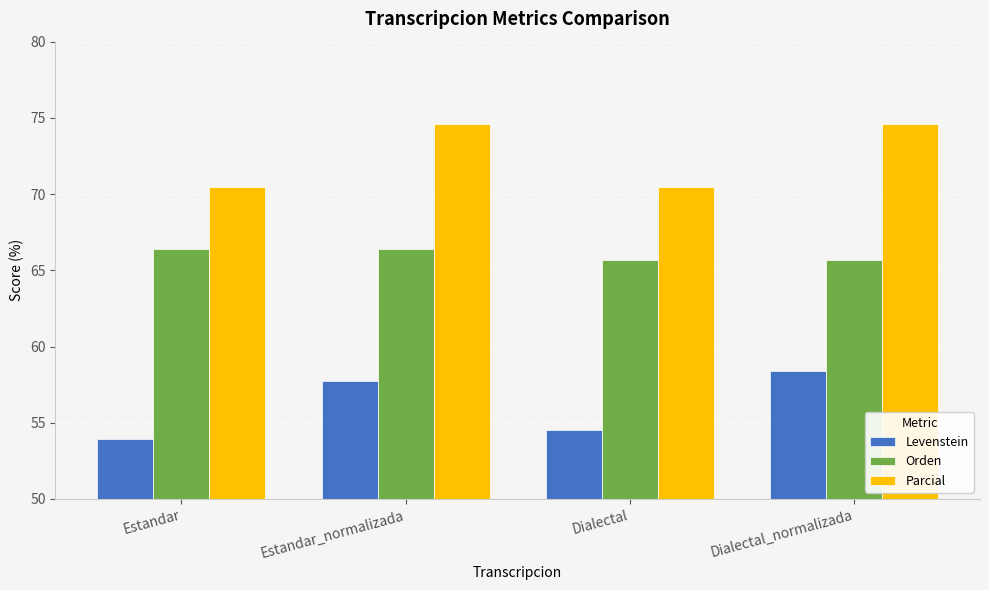

How many bars are there in each group?

3